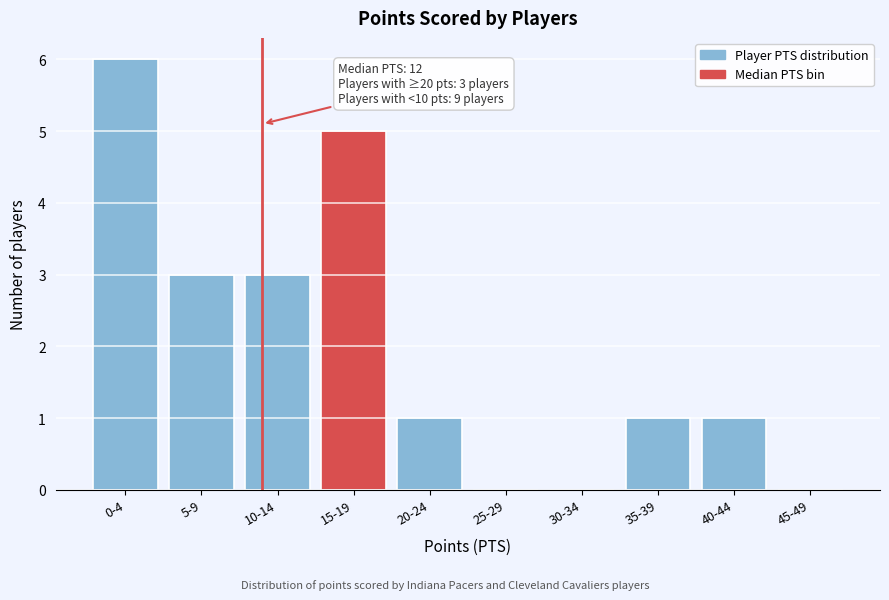

Reading left to right, list all the values displayed in this chart.

0-4=6	5-9=3	10-14=3	15-19=5	20-24=1	25-29=0	30-34=0	35-39=1	40-44=1	45-49=0